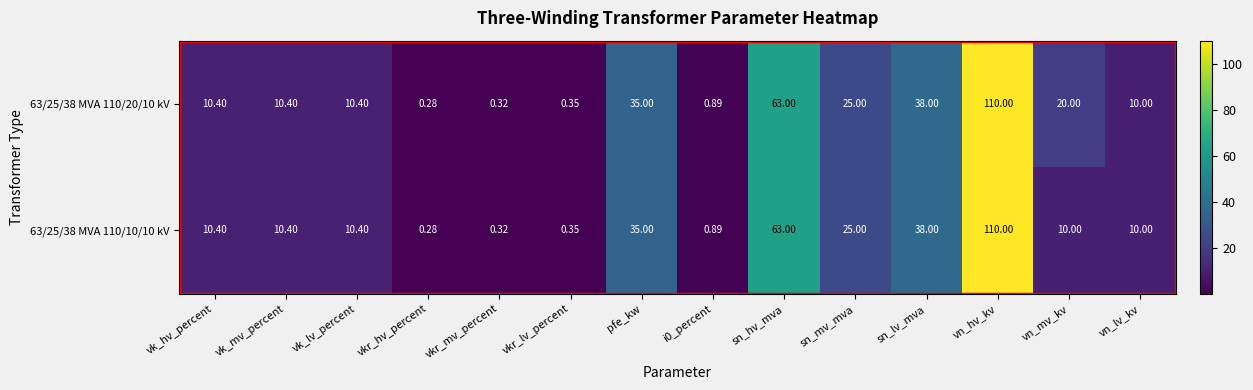

Where does the 63/25/38 MVA 110/20/10 kV series first go above 10?

vk_hv_percent